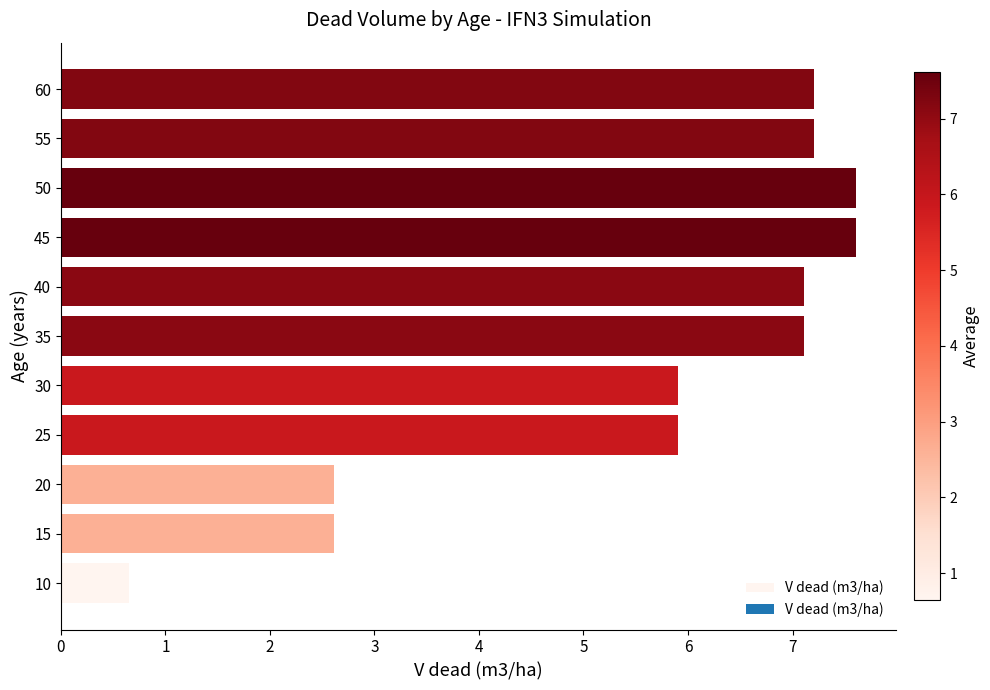

What is the change in value from 15 to 35?

+4.5